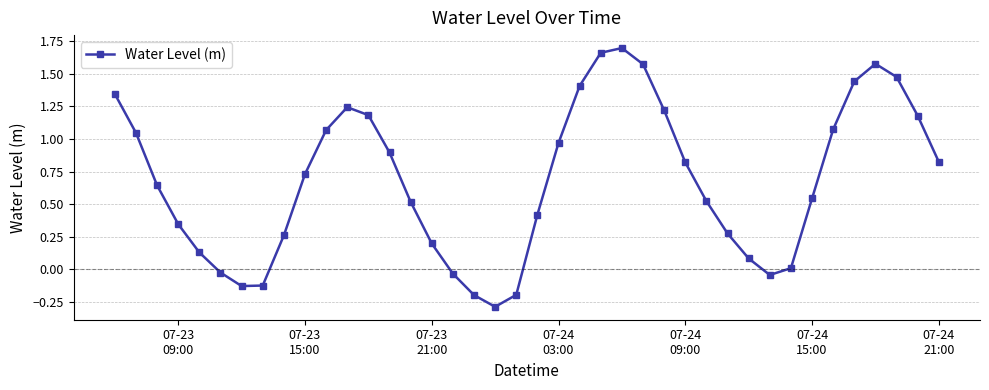

What is the sum of all values?

27.4